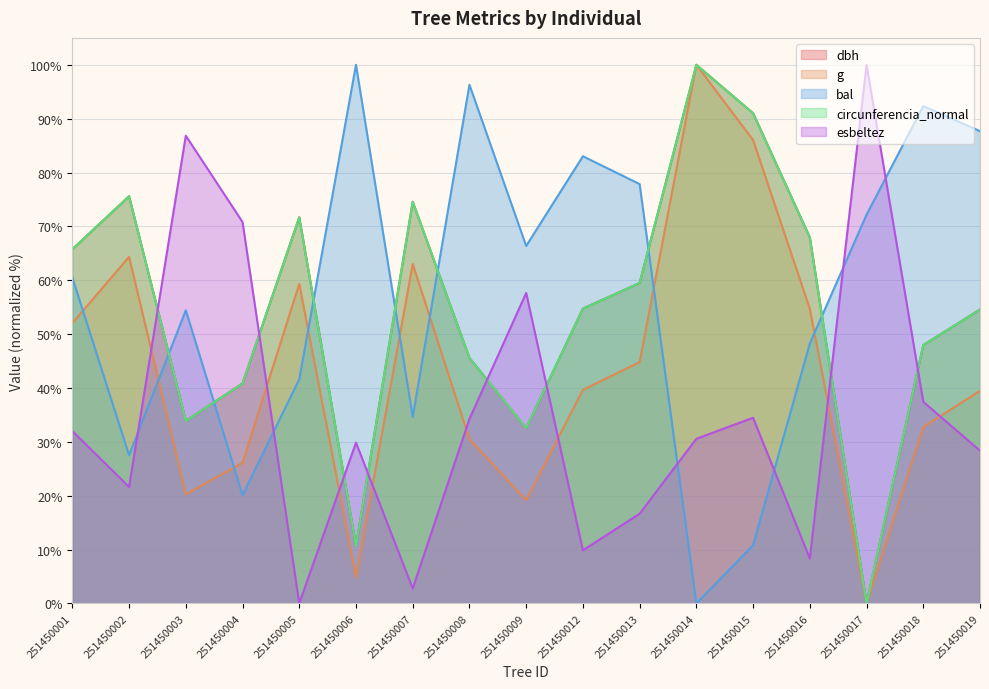

Reading left to right, list all the values displayed in this chart.

dbh: 65.8	75.6	33.9	40.8	71.7	10.7	74.6	45.6	32.5	54.7	59.5	100.0	91.0	68.0	0.0	48.0	54.6
g: 52.0	64.3	20.2	26.1	59.3	4.9	63.0	30.5	19.2	39.6	44.8	100.0	86.0	54.7	0.0	32.8	39.5
bal: 60.5	27.5	54.4	20.1	41.6	100.0	34.7	96.3	66.4	83.0	77.9	0.0	10.8	48.2	72.2	92.3	87.7
circunferencia_normal: 65.8	75.6	33.9	40.8	71.7	10.7	74.6	45.6	32.5	54.7	59.5	100.0	91.0	68.0	0.0	48.0	54.6
esbeltez: 32.0	21.6	86.8	70.8	0.0	29.9	2.8	34.2	57.6	9.9	16.7	30.6	34.5	8.3	100.0	37.4	28.4